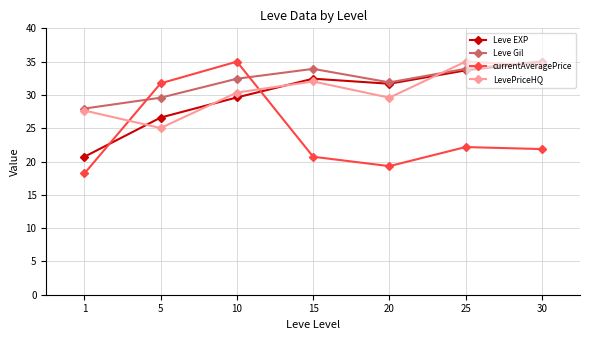

What is the average value of the LevePriceHQ series?

30.6